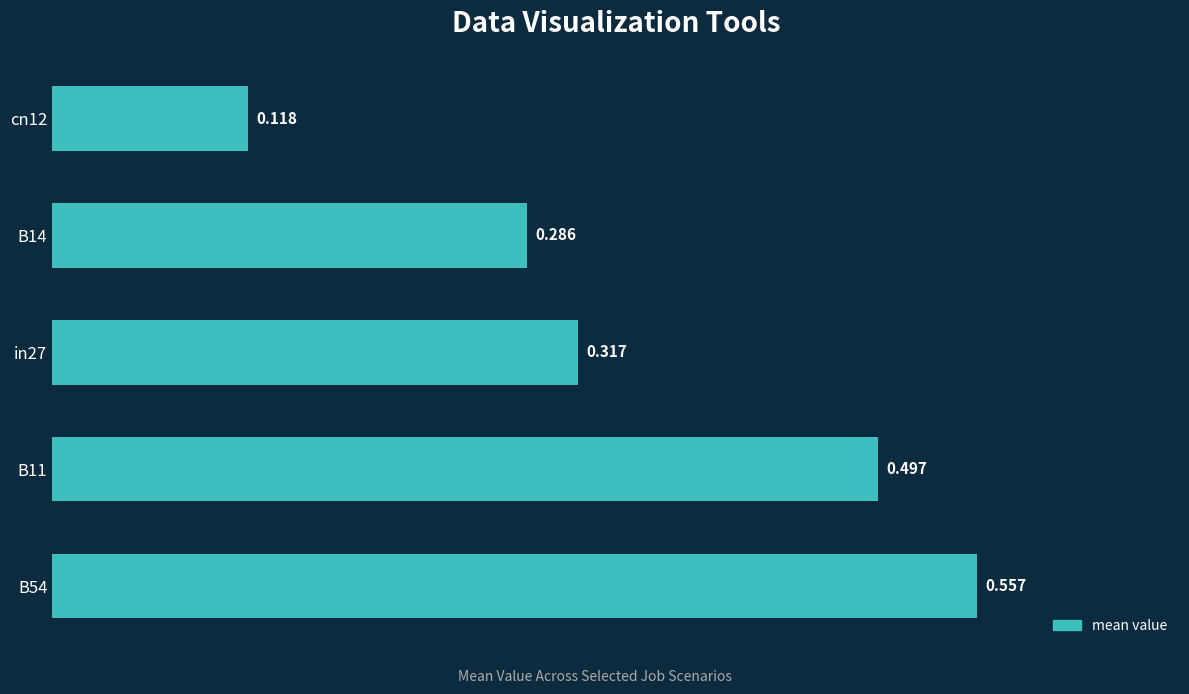

What is the maximum value shown in the chart?

0.6